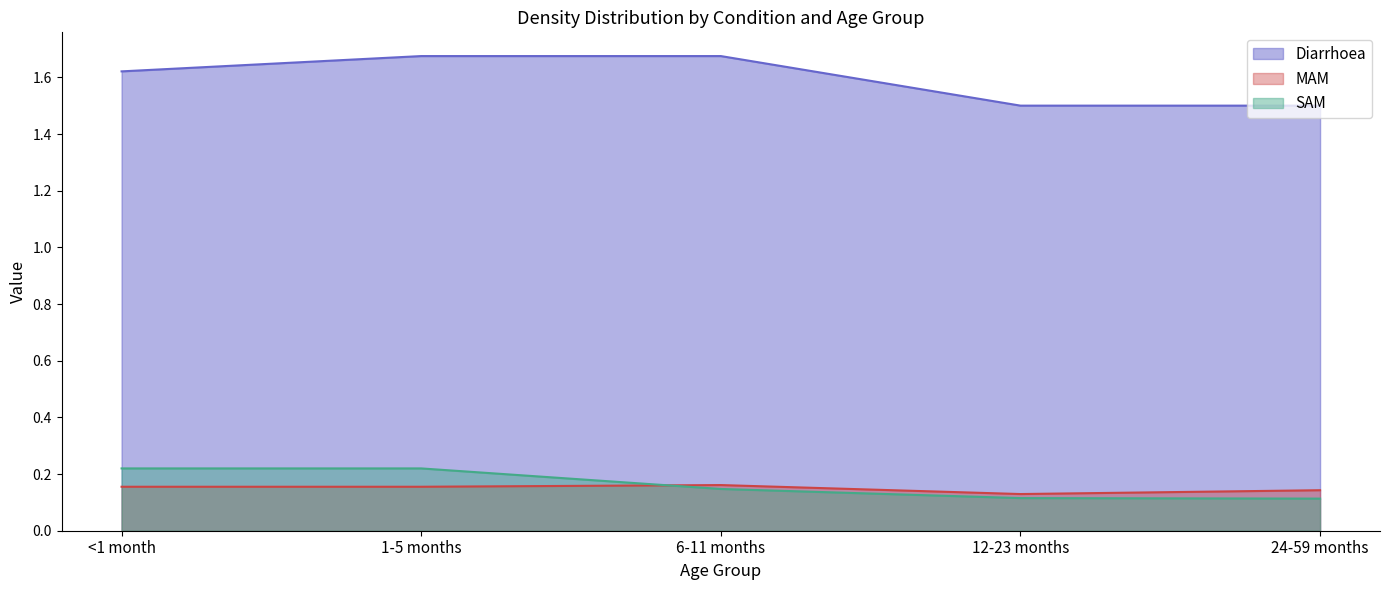

Is the value of MAM at 12-23 months greater than the value of Diarrhoea at 24-59 months?

No